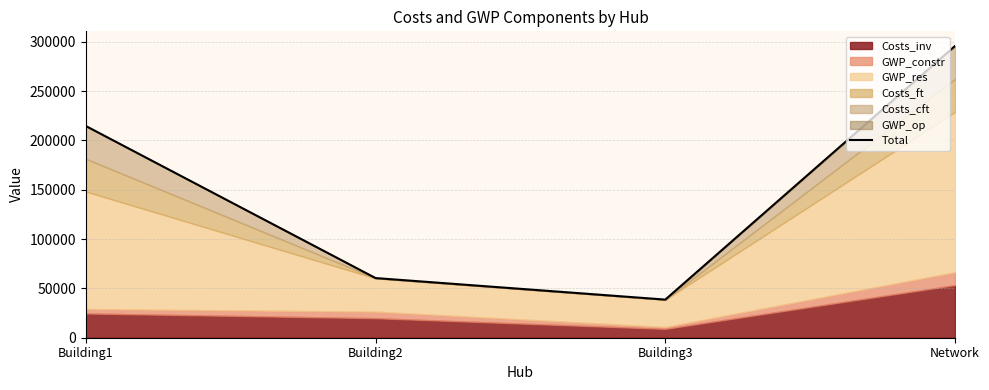

Reading left to right, list all the values displayed in this chart.

214584.2	60461.0	38640.1	295715.9